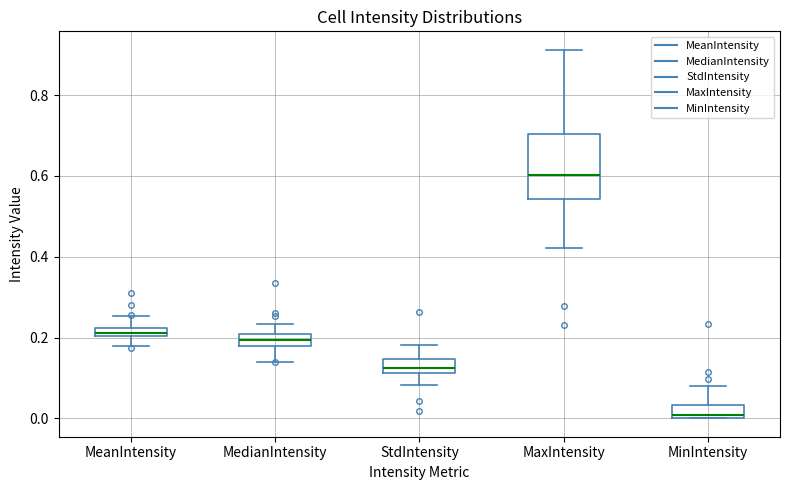

Which box is the tallest, from its lower edge to its upper edge?

MaxIntensity